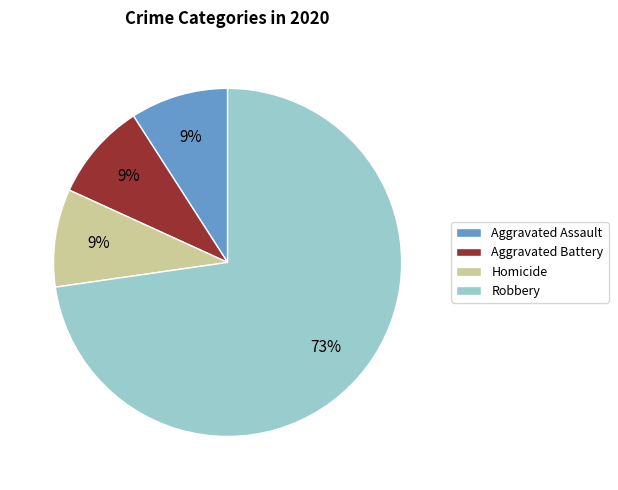

What percentage is the Aggravated Battery slice, to the nearest percent?

9%